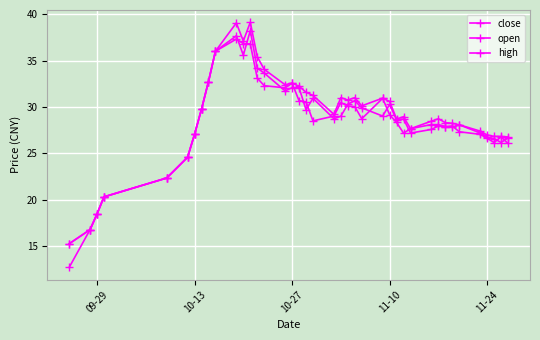

In open, how many points are lower than both neighbors (excluding endpoints)?

9